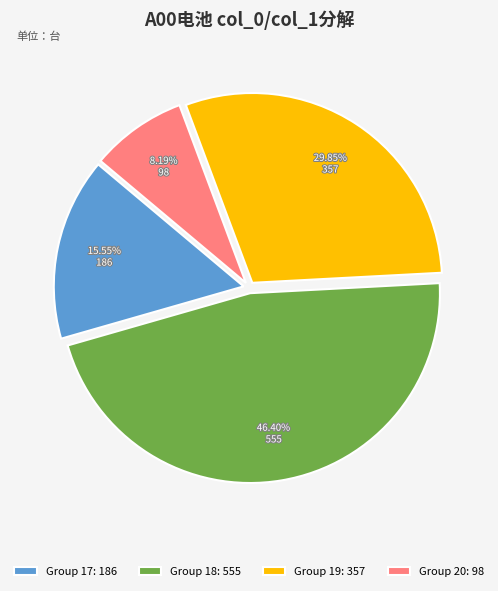

Combined, do Group 19: 357 and Group 17: 186 account for over 50%?

No